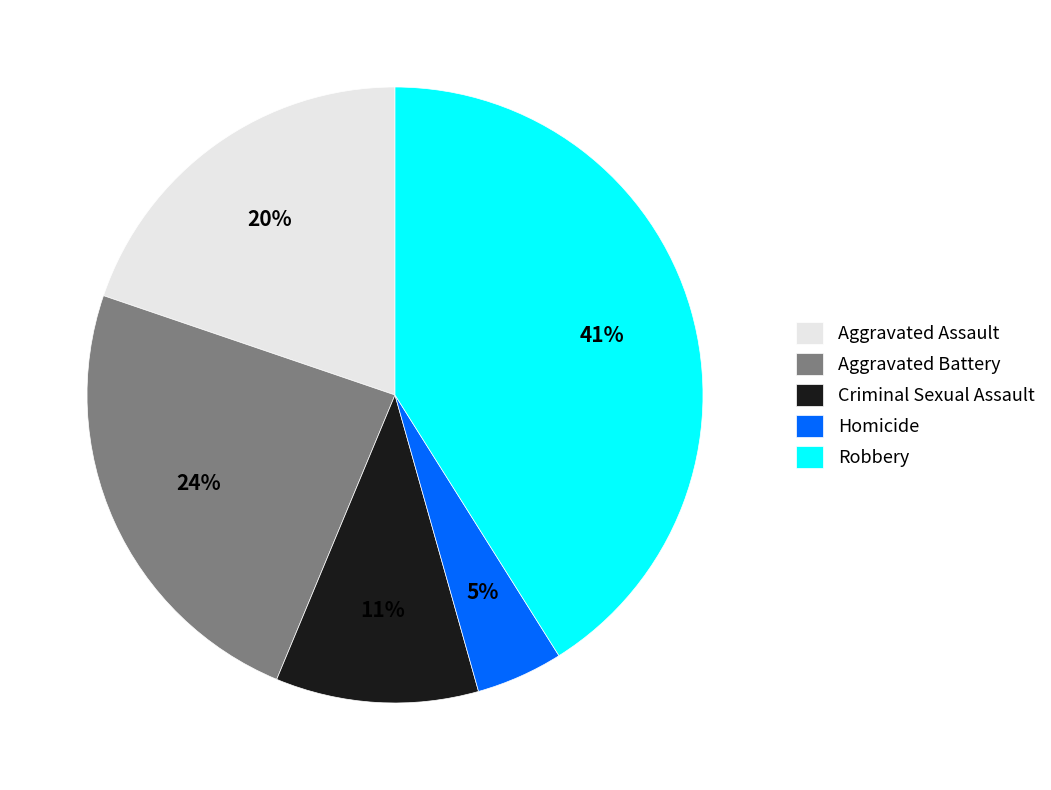

True or false: Aggravated Battery accounts for 37% of the total.

False